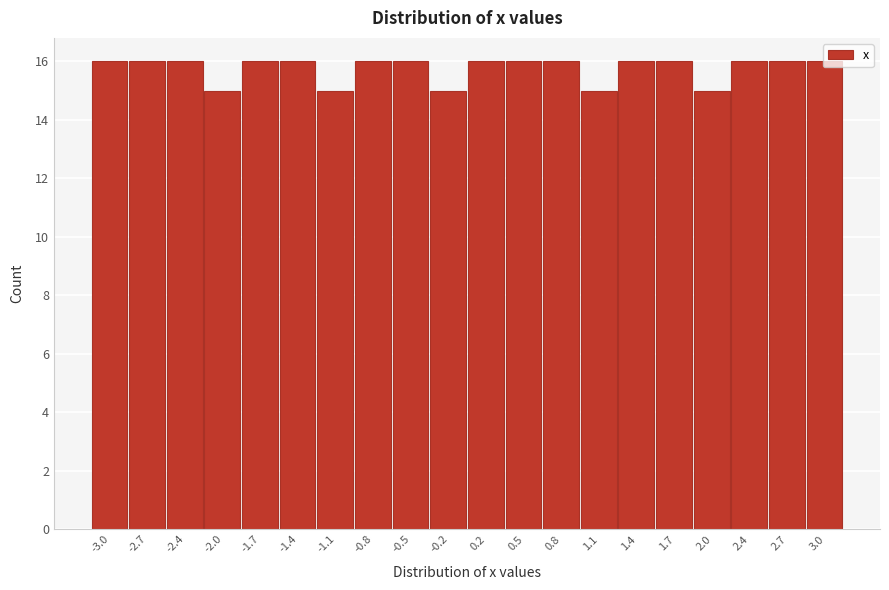

How tall is the bar that spans -0.65 to -0.30 on the x-axis? Neither the bar edges nor the heights are printed on the chart, so give them approximately, as read against the axes.

16